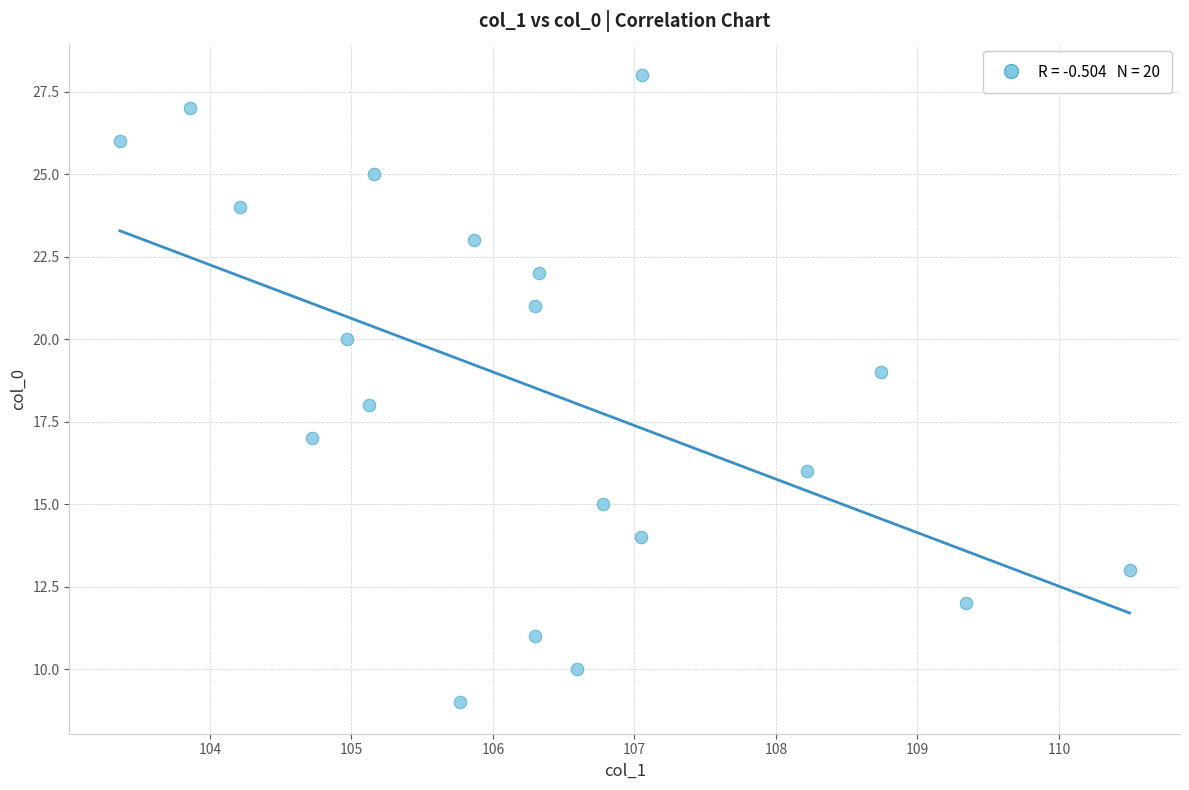

What is the range of Y values (max minus min)?

19